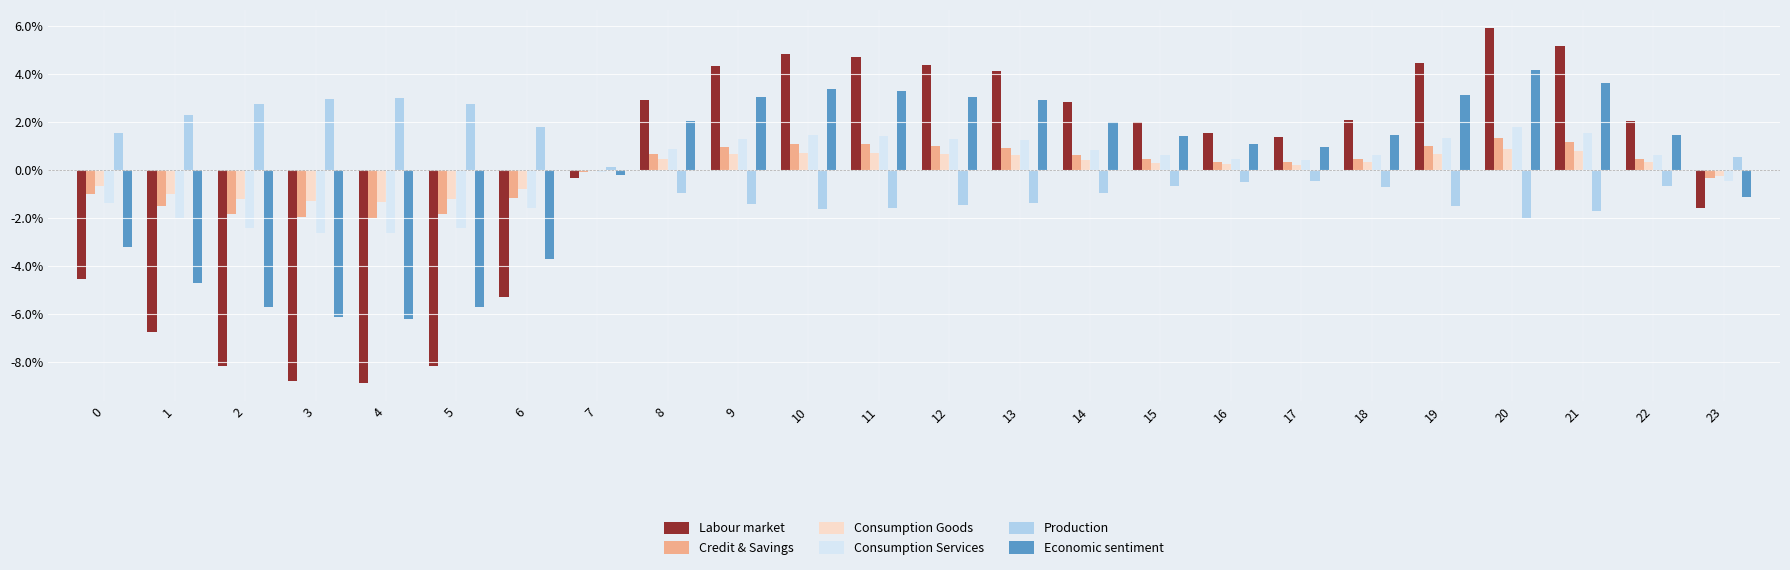

Is it true that Economic sentiment equals 0.0 at 17?

False